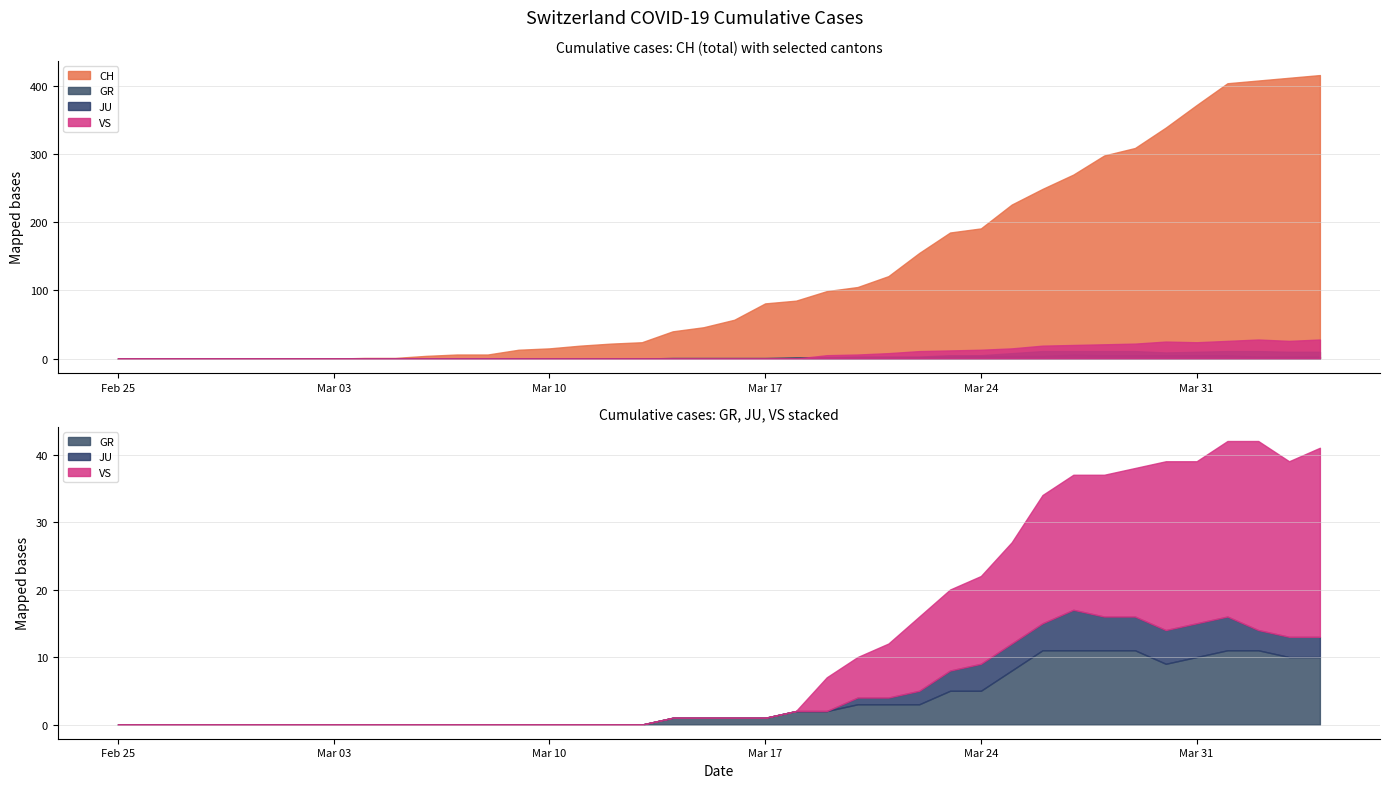

How many JU values are between 0 and 3?

31